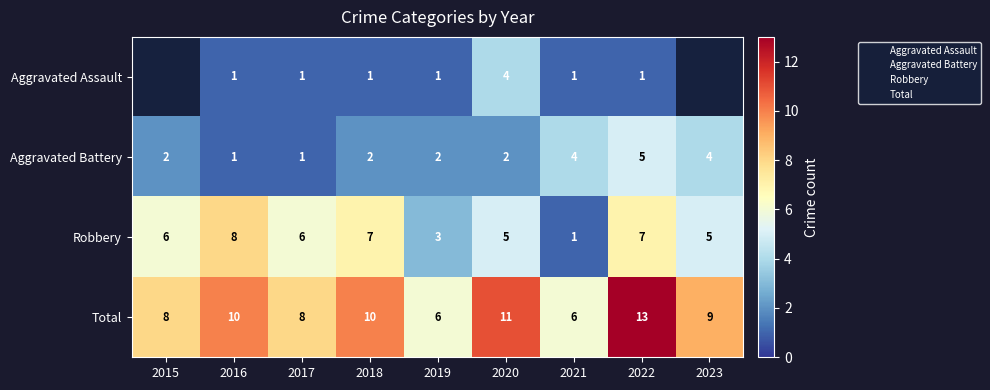

How many Robbery values are between 5 and 7?

6